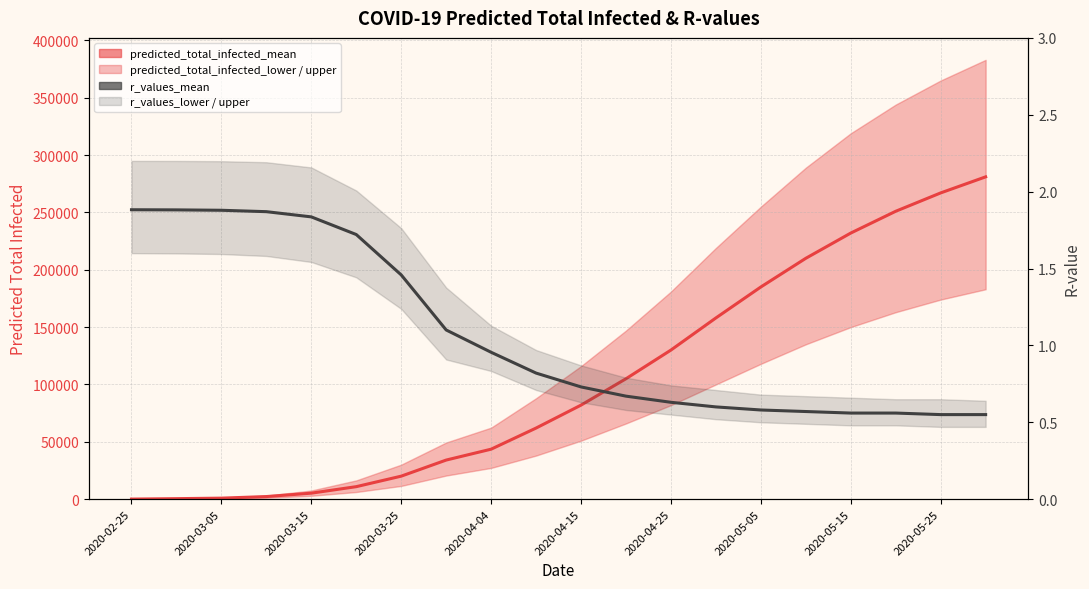

How many lines are shown in the chart?

2